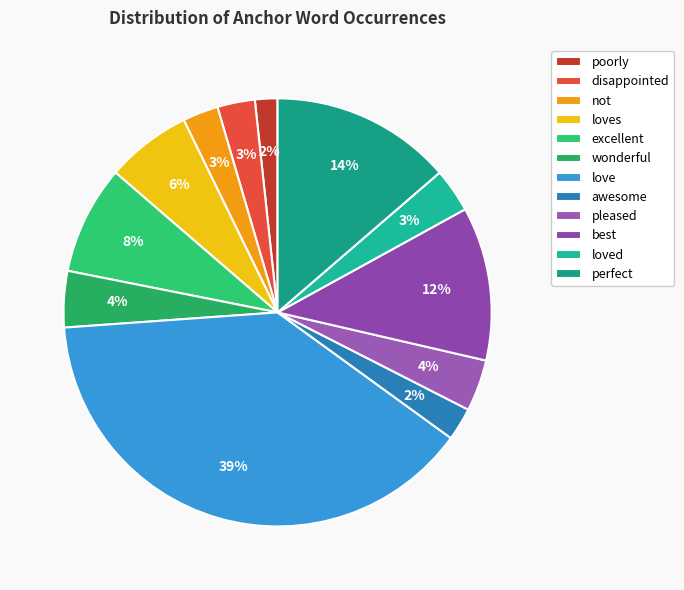

What is the largest slice in the pie chart?

love